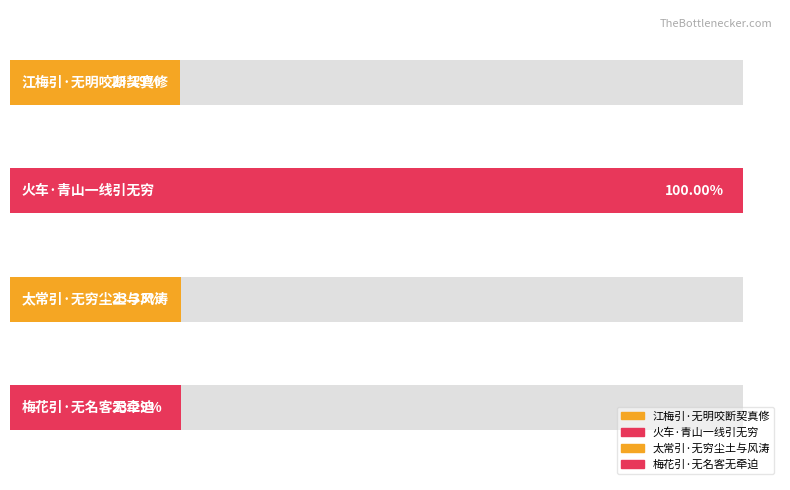

What is the label of the 3rd bar from the right?

火车·青山一线引无穷